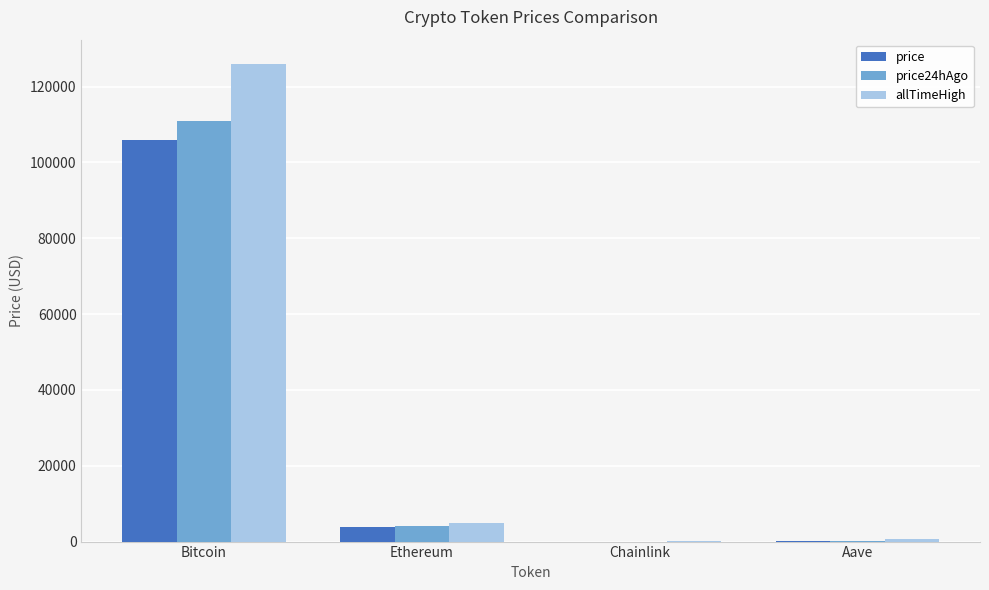

What is the difference between the price24hAgo values at Bitcoin and Chainlink?

110838.9